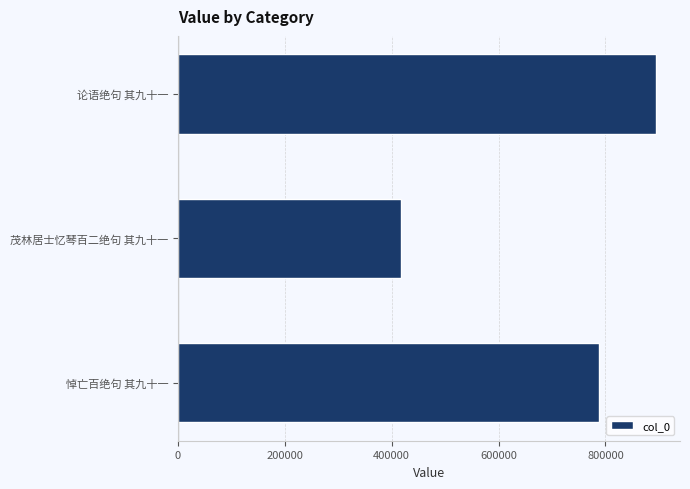

List the labels in order of value, largest first.

论语绝句 其九十一, 悼亡百绝句 其九十一, 茂林居士忆琴百二绝句 其九十一